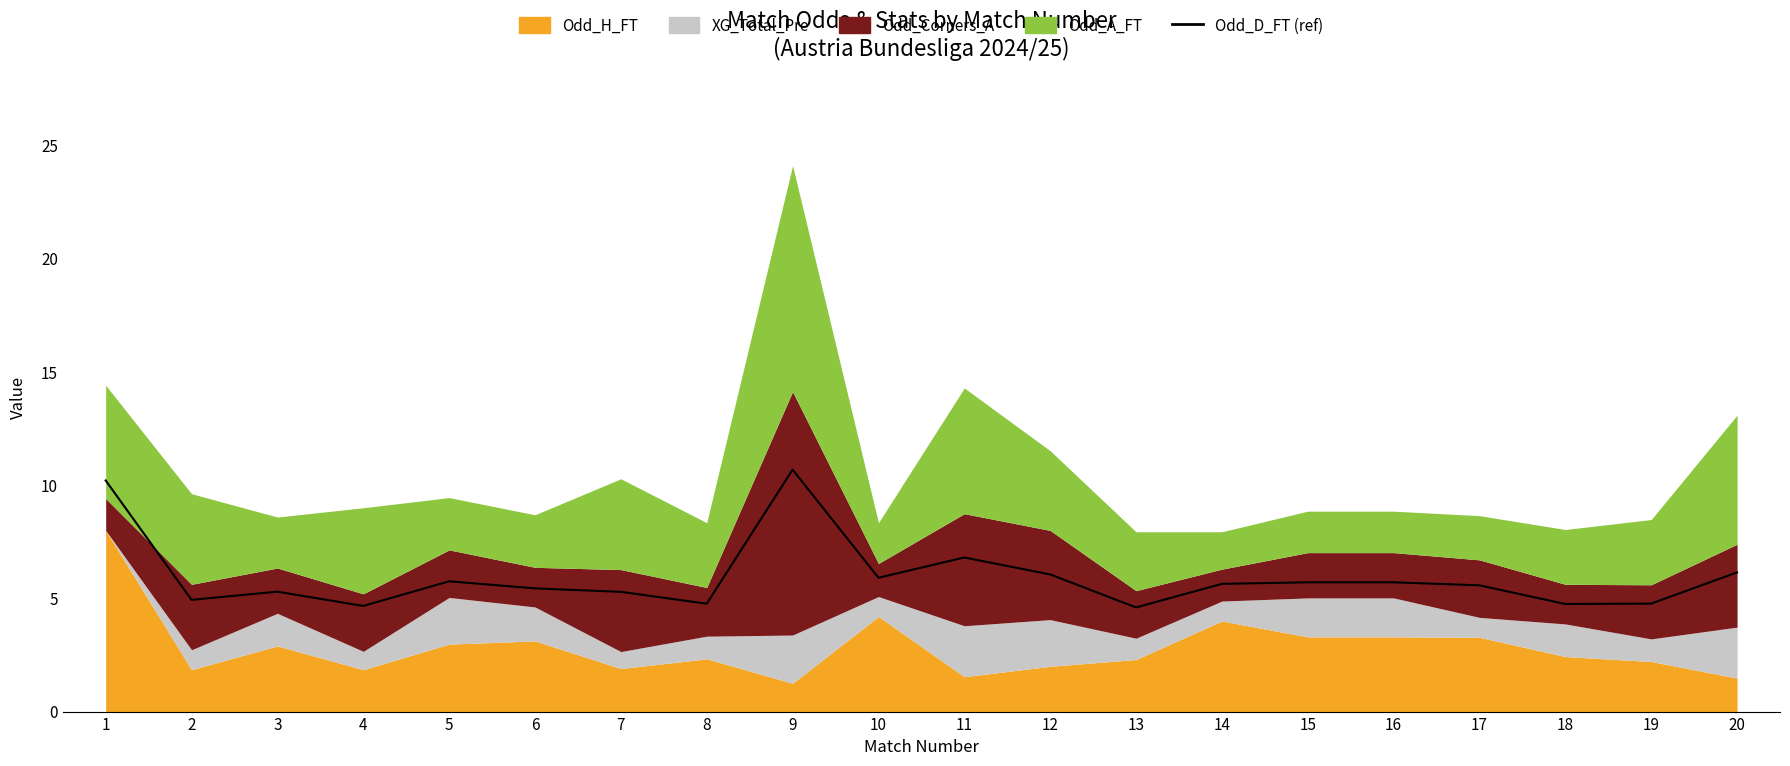

Reading right to left, transcribe all the data shown in this chart.

6.1	4.8	4.8	5.6	5.7	5.7	5.6	4.6	6.1	6.8	5.9	10.7	4.8	5.3	5.4	5.8	4.7	5.3	4.9	10.2